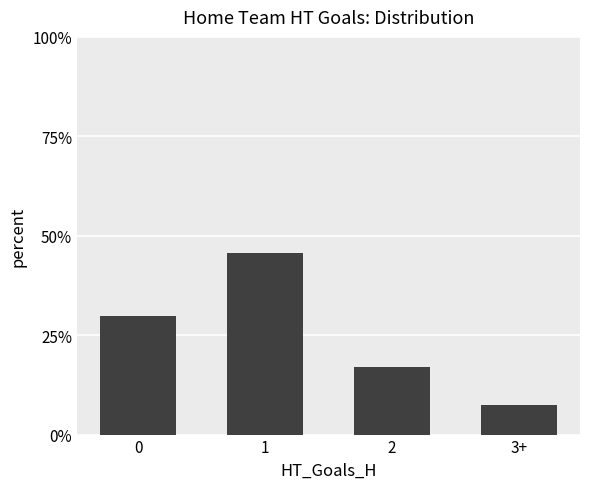

What is the greatest value displayed?

0.5